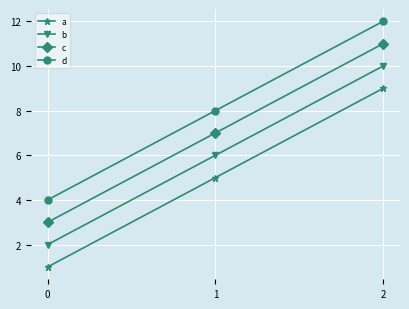

What is the average value of the c series?

7